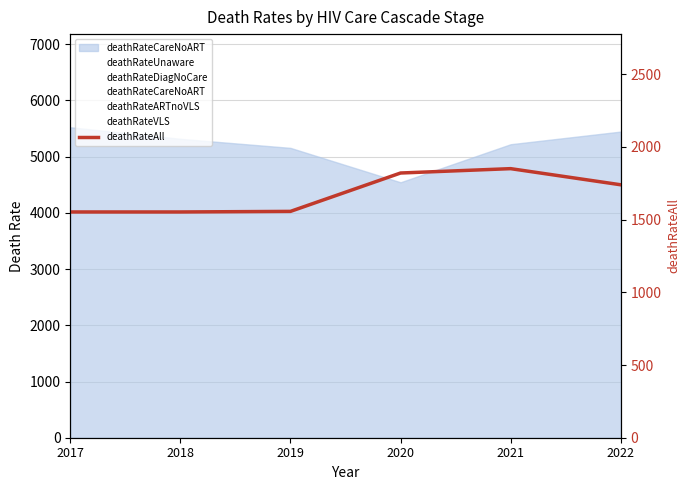

In deathRateUnaware, how many points are higher than both neighbors (excluding endpoints)?

1